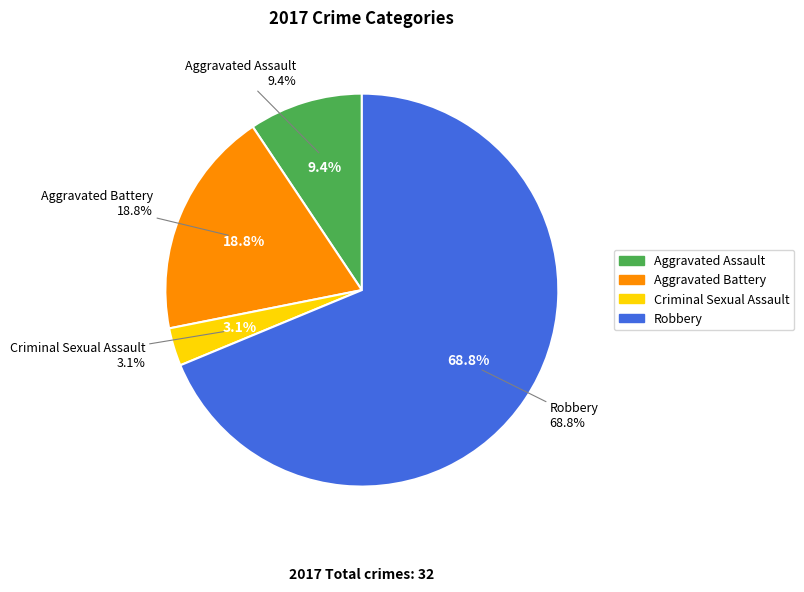

To the nearest percent, what is the difference between the largest and smallest slice percentages?

66%